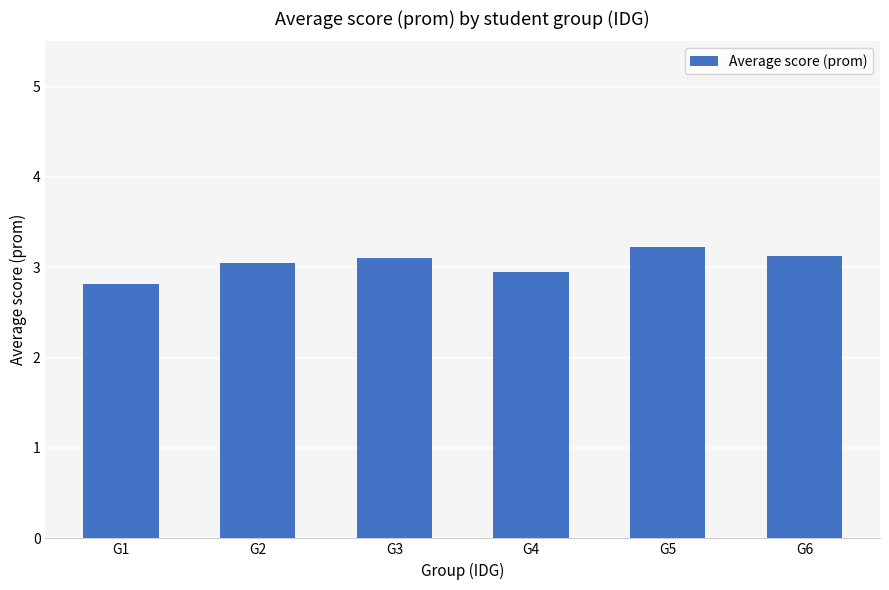

Count the number of categories in the chart.

6